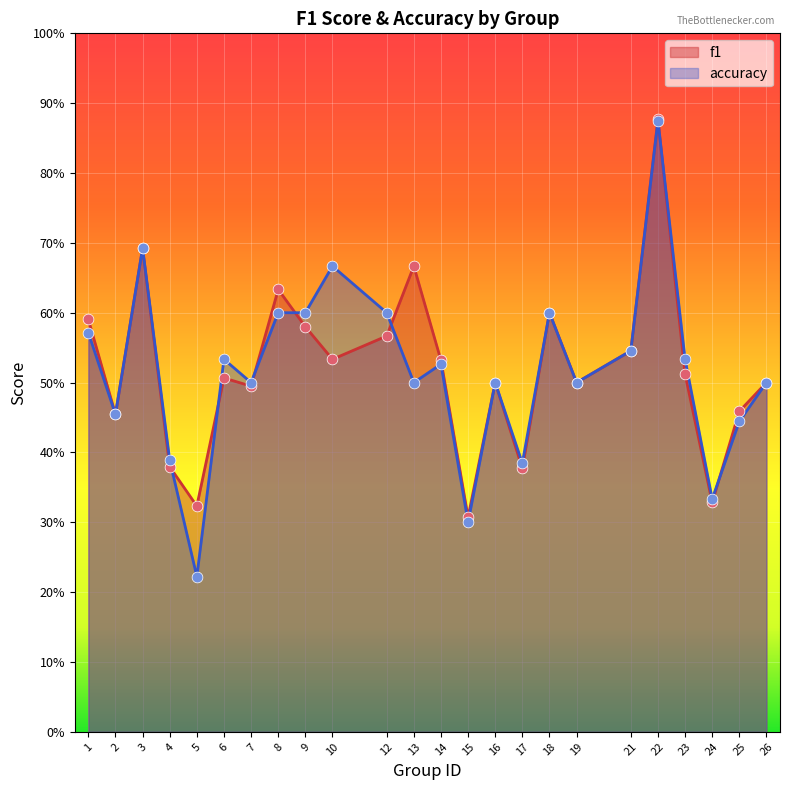

What is the total value across all series at 23?

1.0